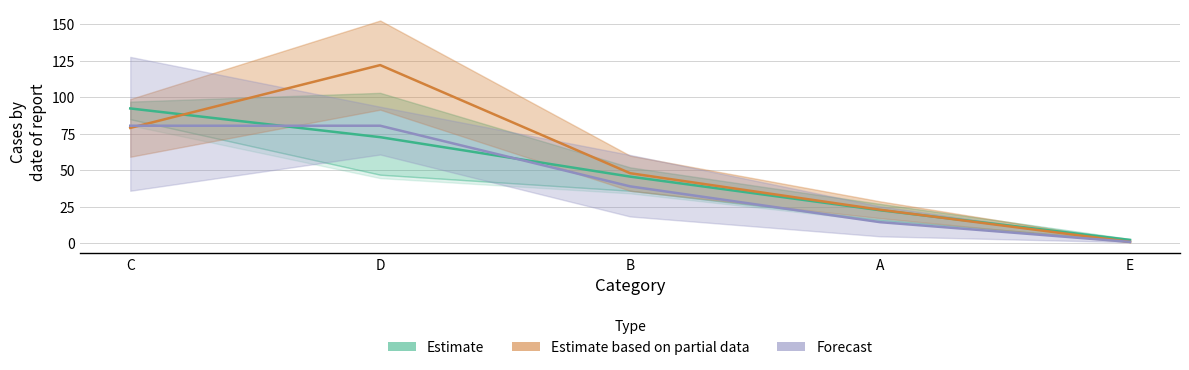

At which category is the sum across all series the highest?

D